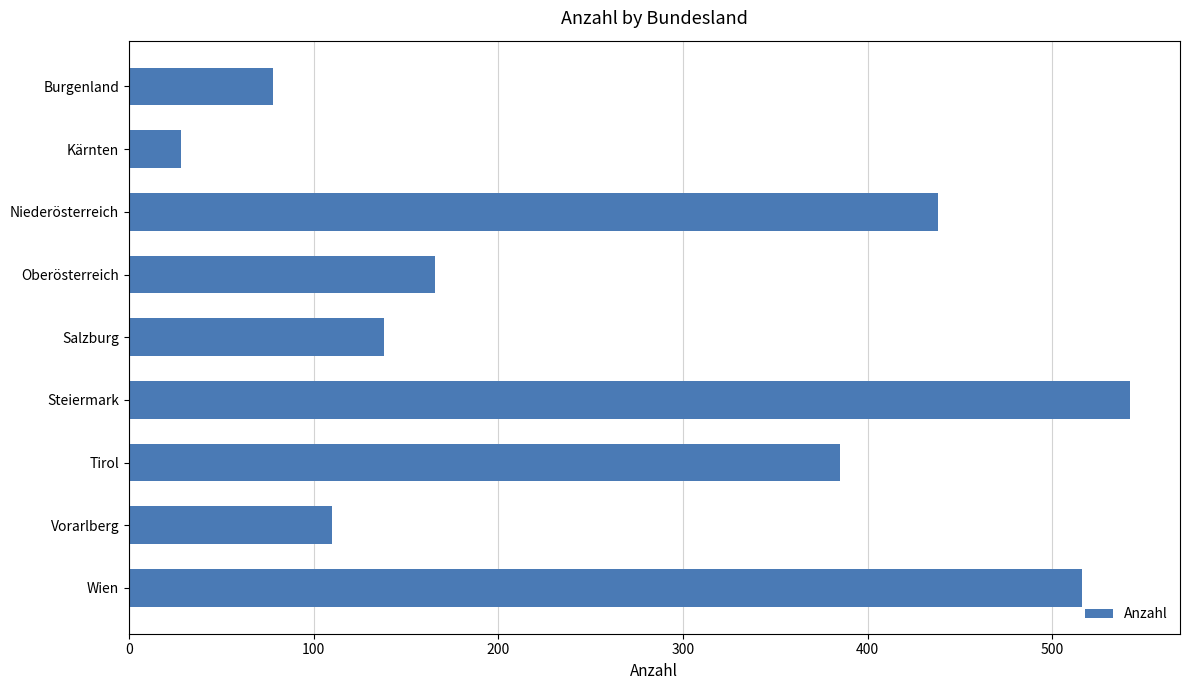

Rank the categories by value from highest to lowest.

Steiermark, Wien, Niederösterreich, Tirol, Oberösterreich, Salzburg, Vorarlberg, Burgenland, Kärnten